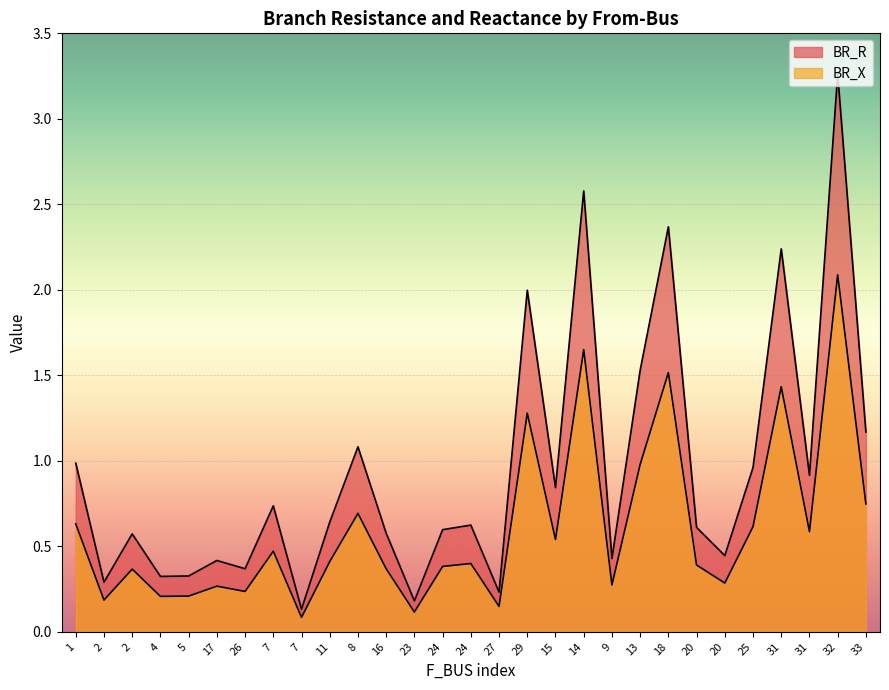

What value does the BR_R series have at 1?

1.0